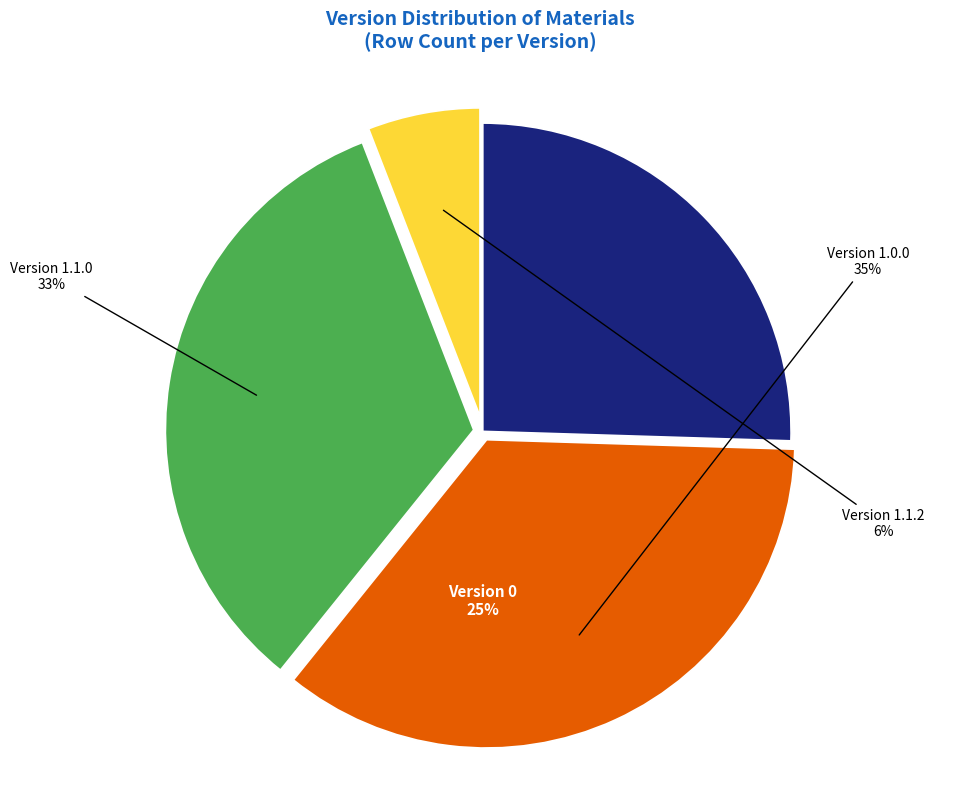

Which slice is the largest?

Version 1.0.0